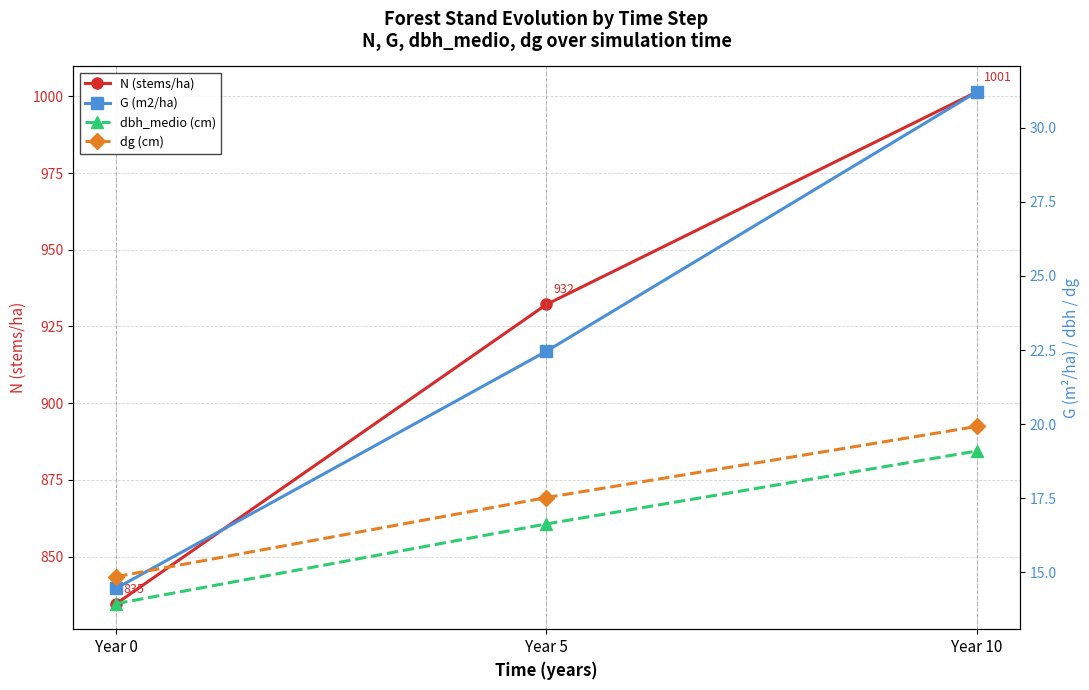

Is this an area chart (filled region under the line)?

No